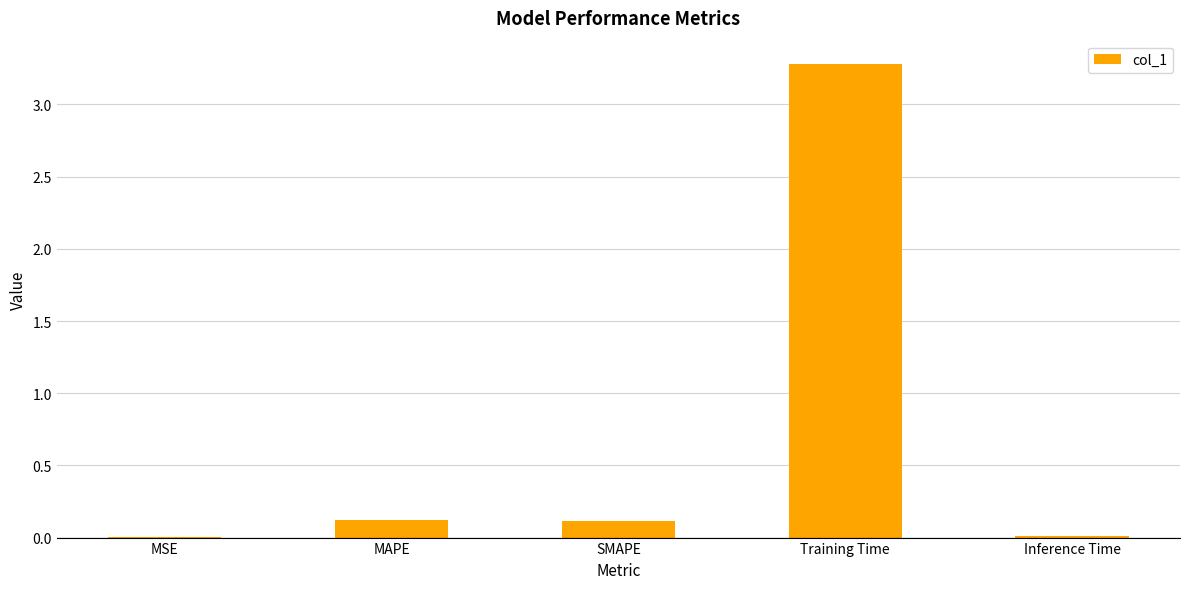

Which has a higher value, MAPE or Inference Time?

MAPE